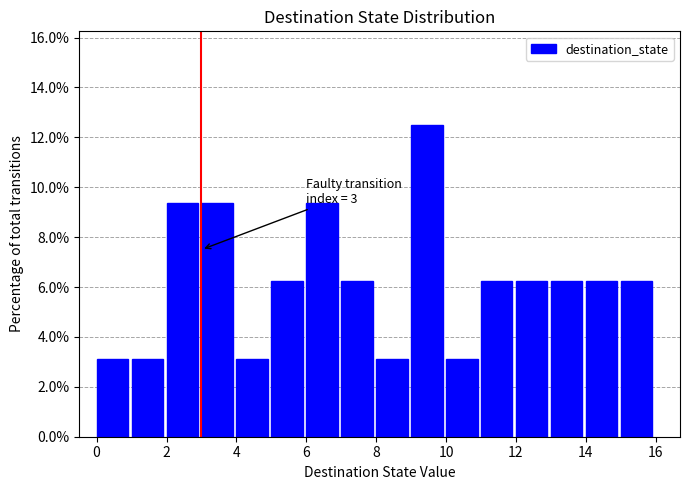

Which range on the x-axis has the tallest bar?

9 to 10